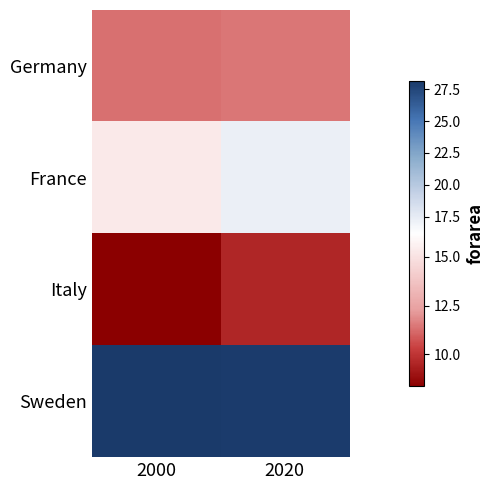

What is the smallest value displayed?

8.4